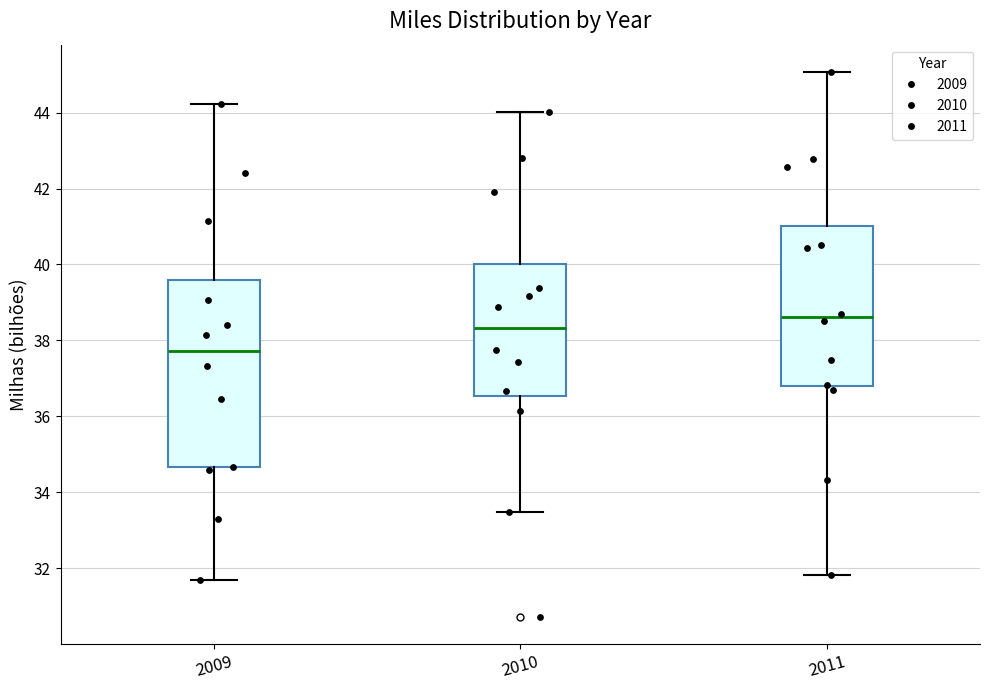

Where does the lower whisker of the box at x = 2009 end on the y-axis? The values are not printed on the chart, so give them approximately, as read against the axis.

31.6